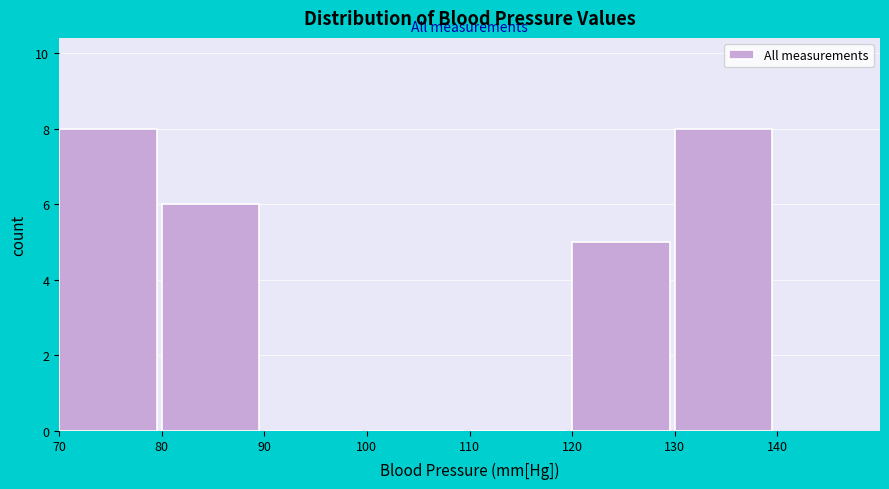

Reading left to right, list every bar in this chart as the range it spans on the x-axis followed by its height. The values are not printed on the chart, so give them approximately, as read against the axis.

70 to 80: 8
80 to 90: 6
90 to 100: 0
100 to 110: 0
110 to 120: 0
120 to 130: 5
130 to 140: 8